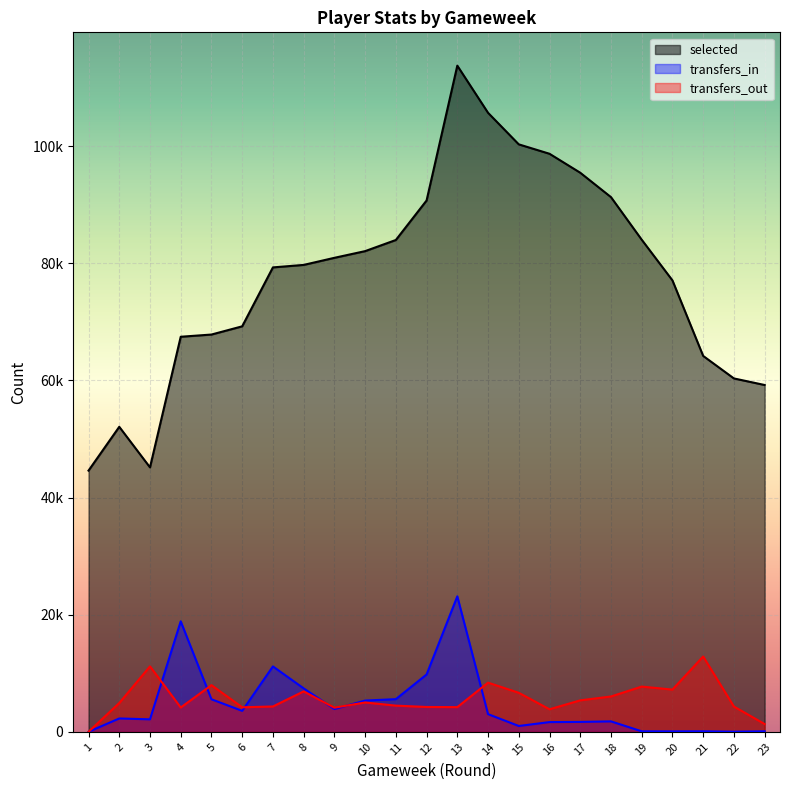

In transfers_out, how many points are higher than both neighbors (excluding endpoints)?

7